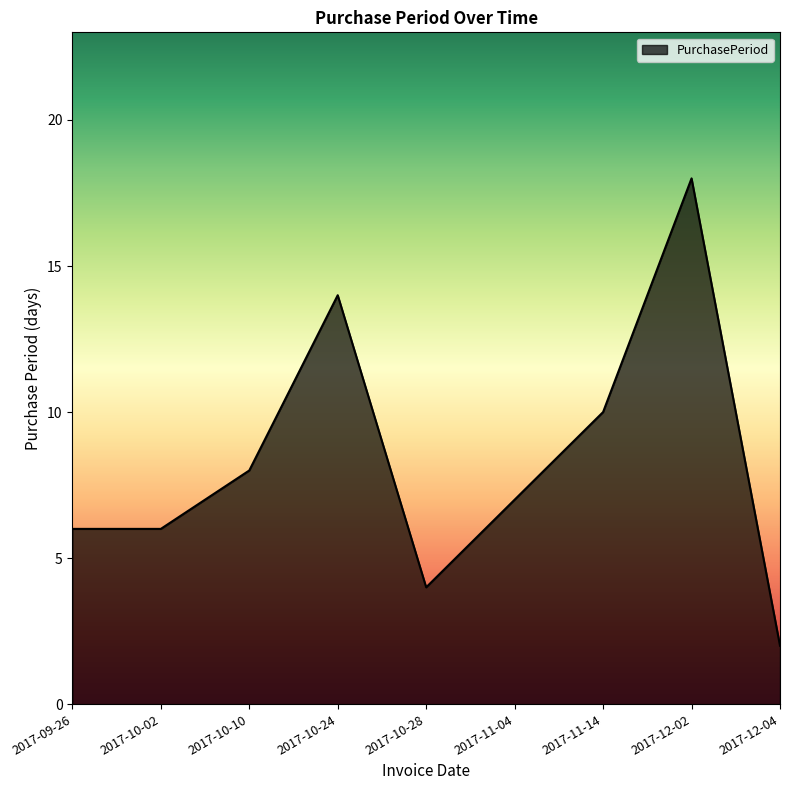

Reading right to left, what are all the values shown in this chart?

2	18	10	7	4	14	8	6	6